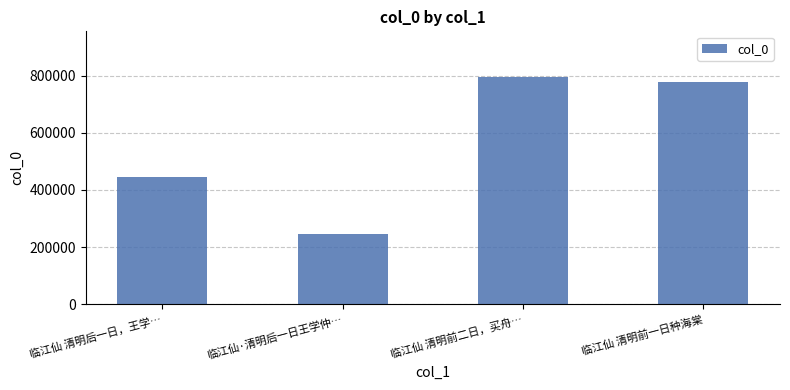

Reading right to left, transcribe all the data shown in this chart.

779260	795925	246454	444522